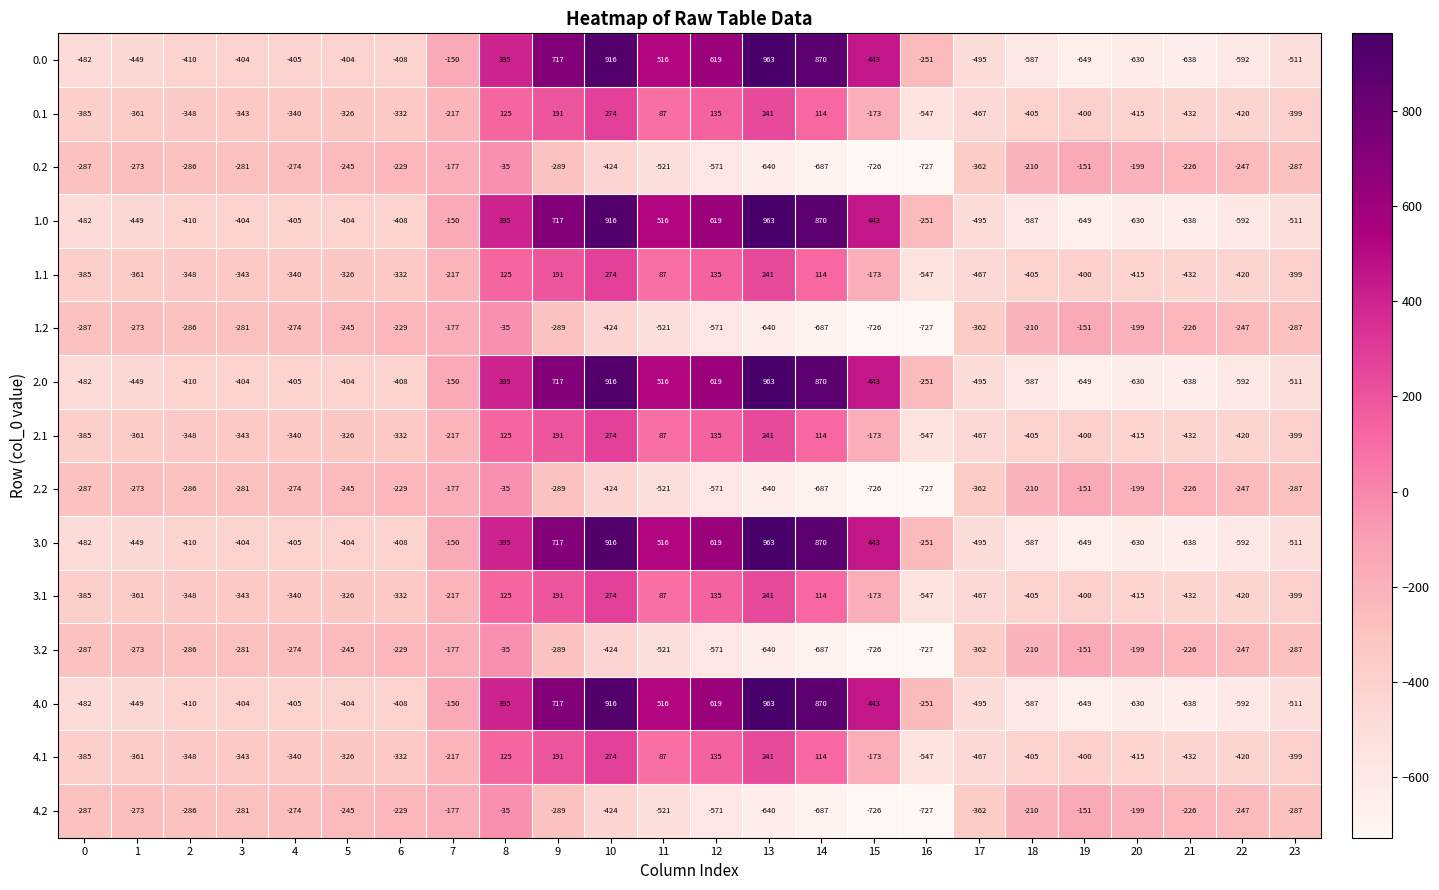

What is the total value across all series at 0?

-5770